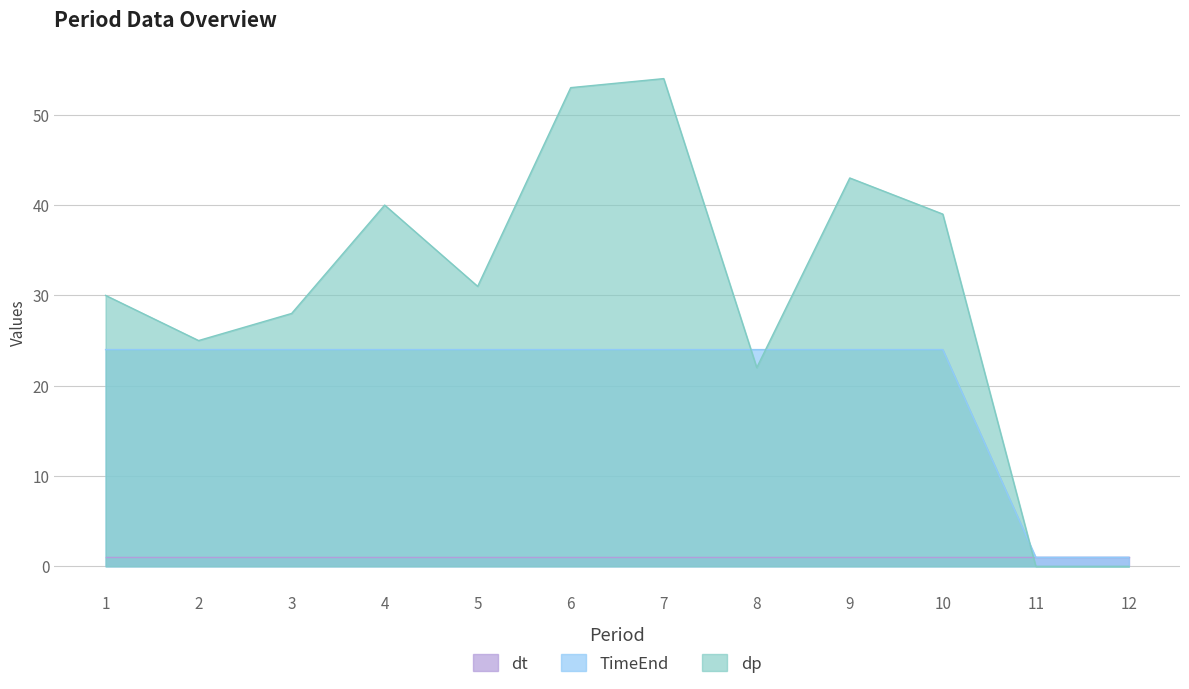

Read the TimeEnd value at 2, to the nearest 5.

25